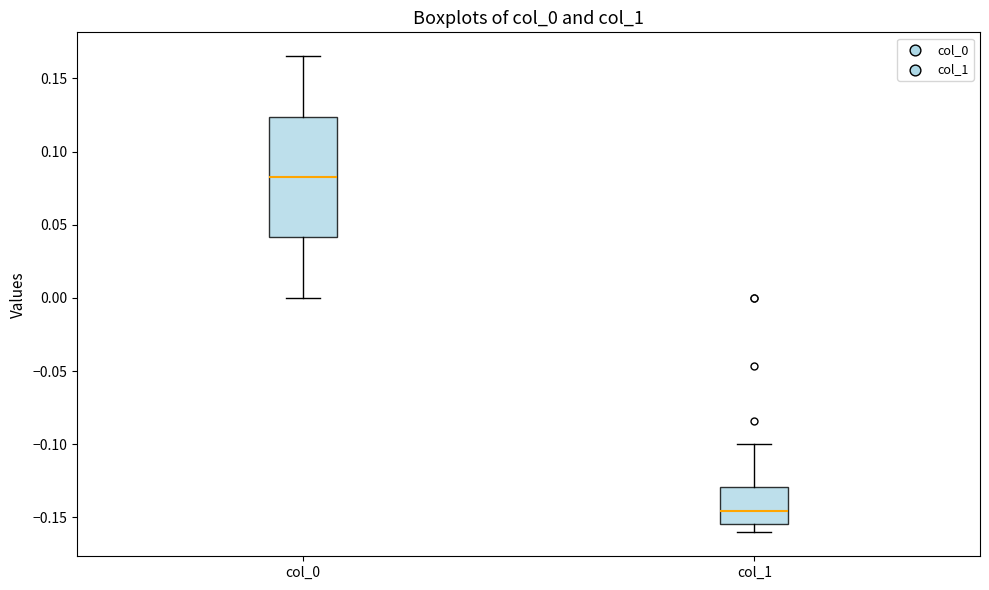

Reading left to right, transcribe this box plot: for each box, give where its median line is, the range the box spans, and where its two whiskers end, as read against the y-axis. The values are not printed on the chart, so give them approximately, as read against the axis.

col_0: median 0.085, box 0.040 to 0.125, whiskers 0.000 to 0.165
col_1: median -0.145, box -0.155 to -0.130, whiskers -0.160 to -0.100